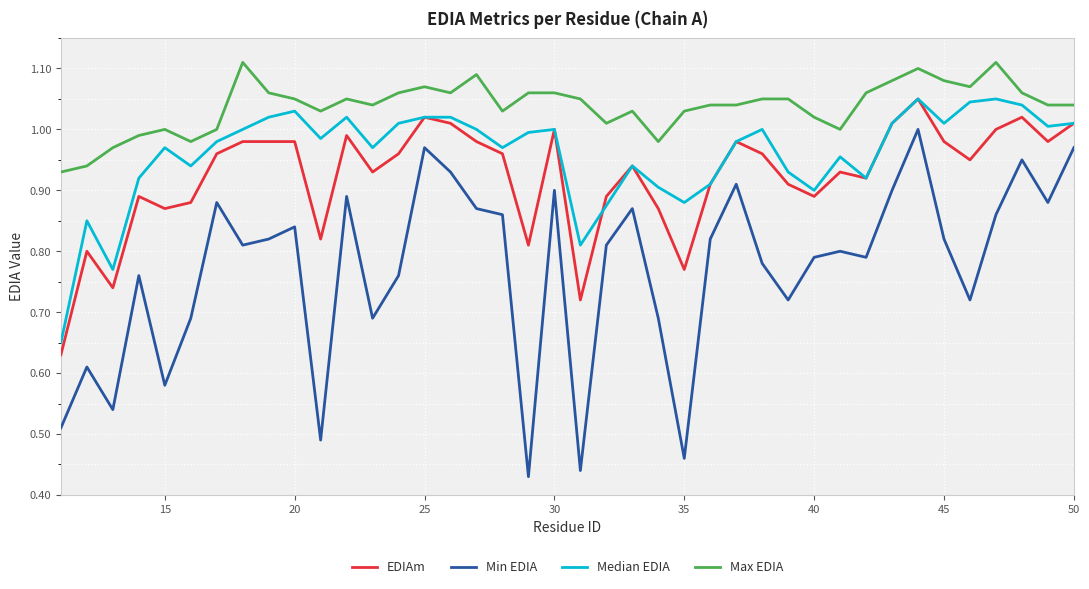

Does the chart display data point markers on the line(s)?

No